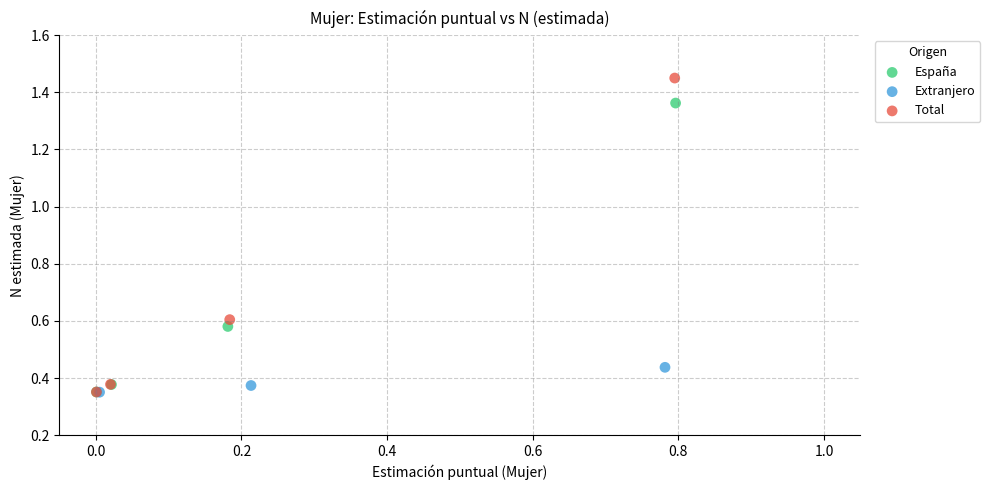

Which series contains the highest Y value?

Total